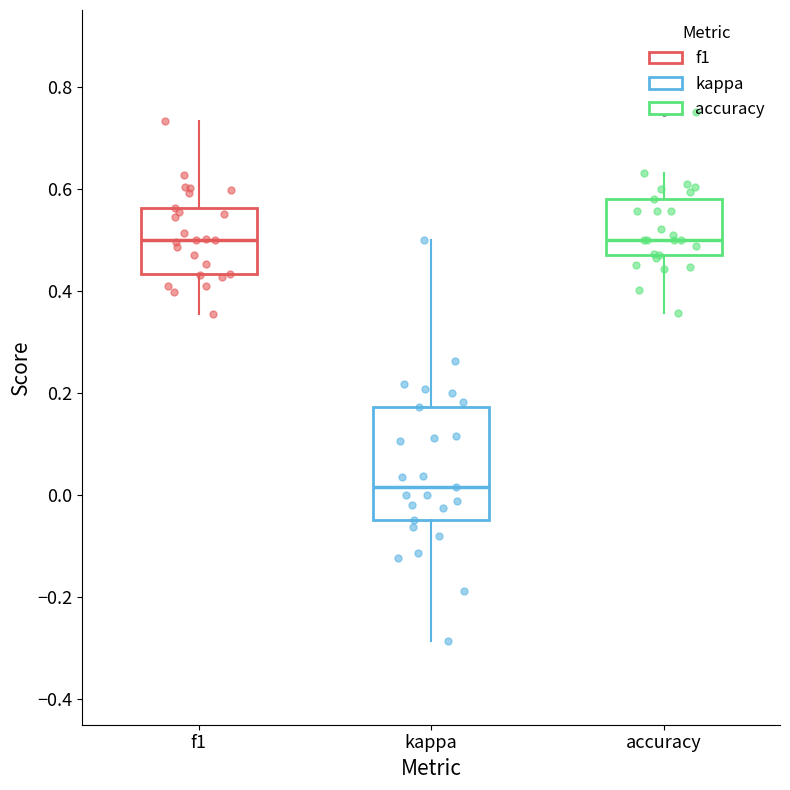

Which box is the tallest, from its lower edge to its upper edge?

kappa